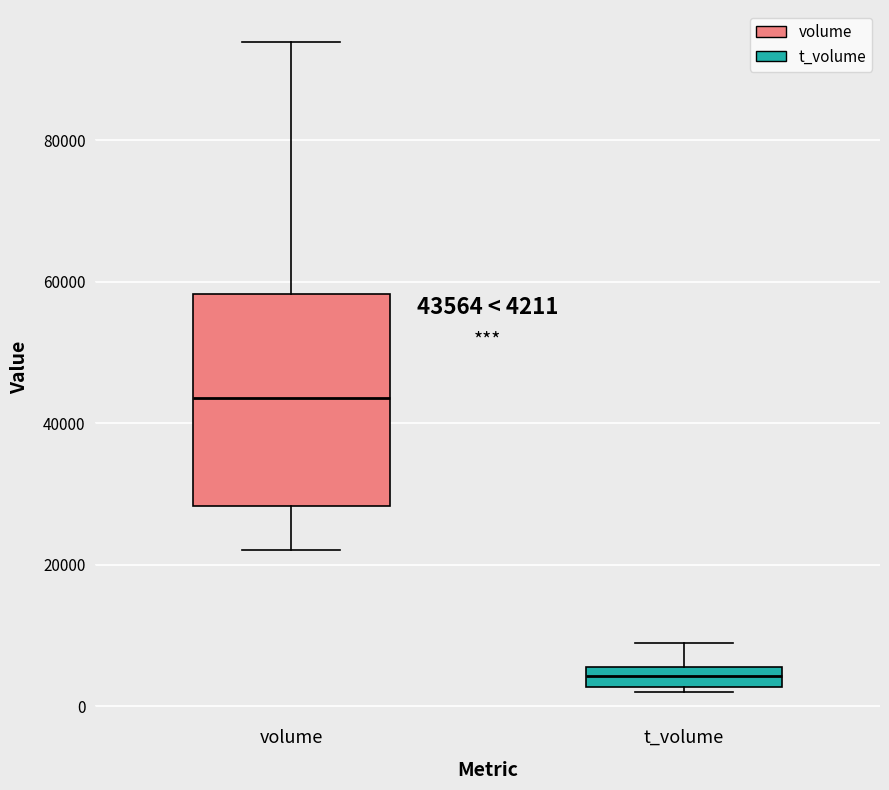

Which box's median line is the highest?

volume